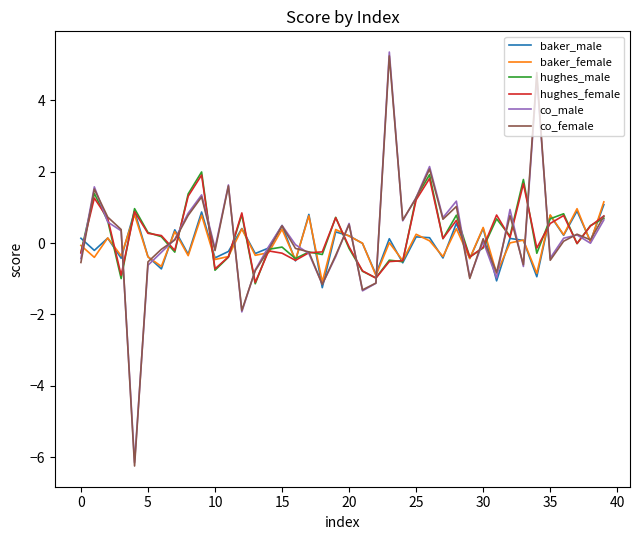

What is the greatest value displayed?

5.4